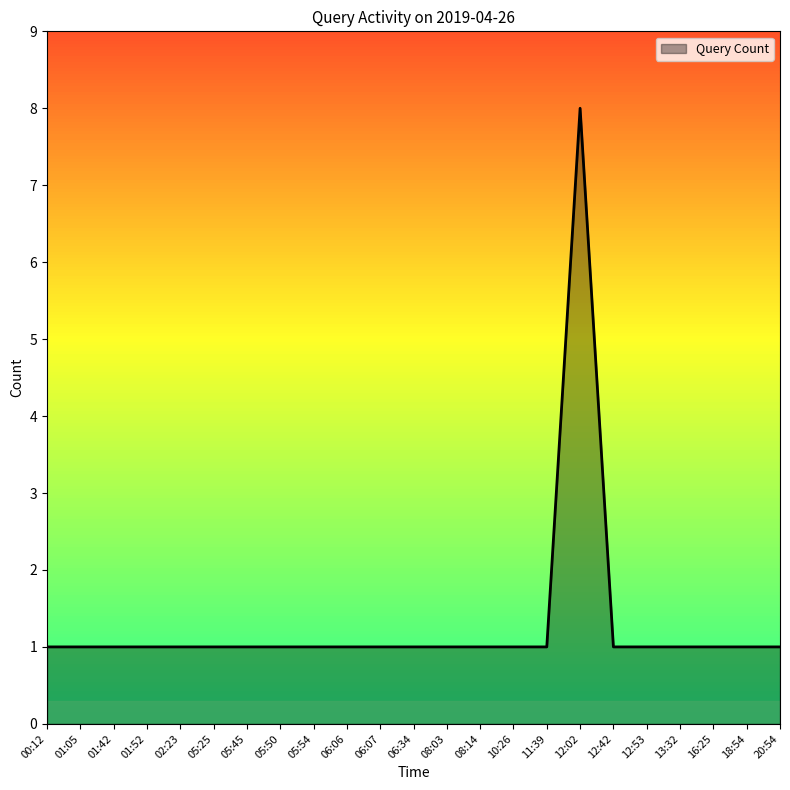

Reading left to right, extract all data points from this chart.

00:12=1	01:05=1	01:42=1	01:52=1	02:23=1	05:25=1	05:45=1	05:50=1	05:54=1	06:06=1	06:07=1	06:34=1	08:03=1	08:14=1	10:26=1	11:39=1	12:02=8	12:42=1	12:53=1	13:32=1	16:25=1	18:54=1	20:54=1